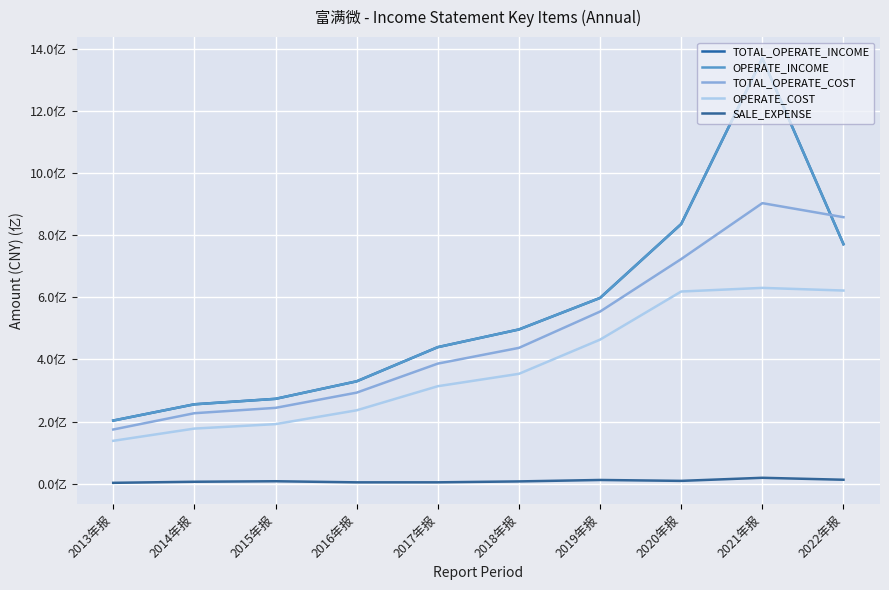

Which has a higher value, 2013年报 or 2020年报?

2020年报